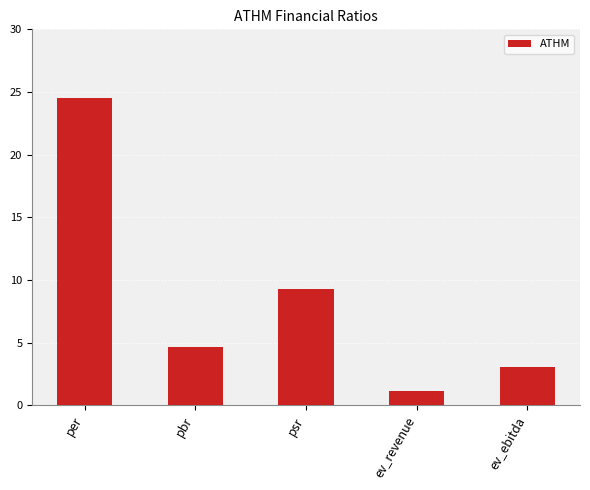

Does the chart contain stacked bars?

No